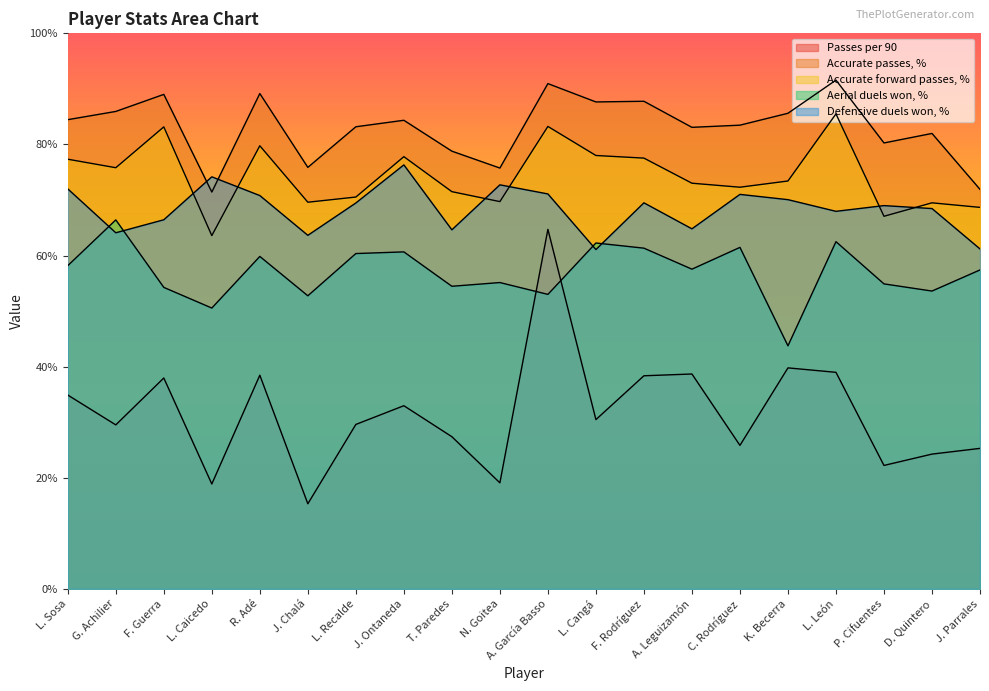

What is the label of the 20th point from the left?

J. Parrales